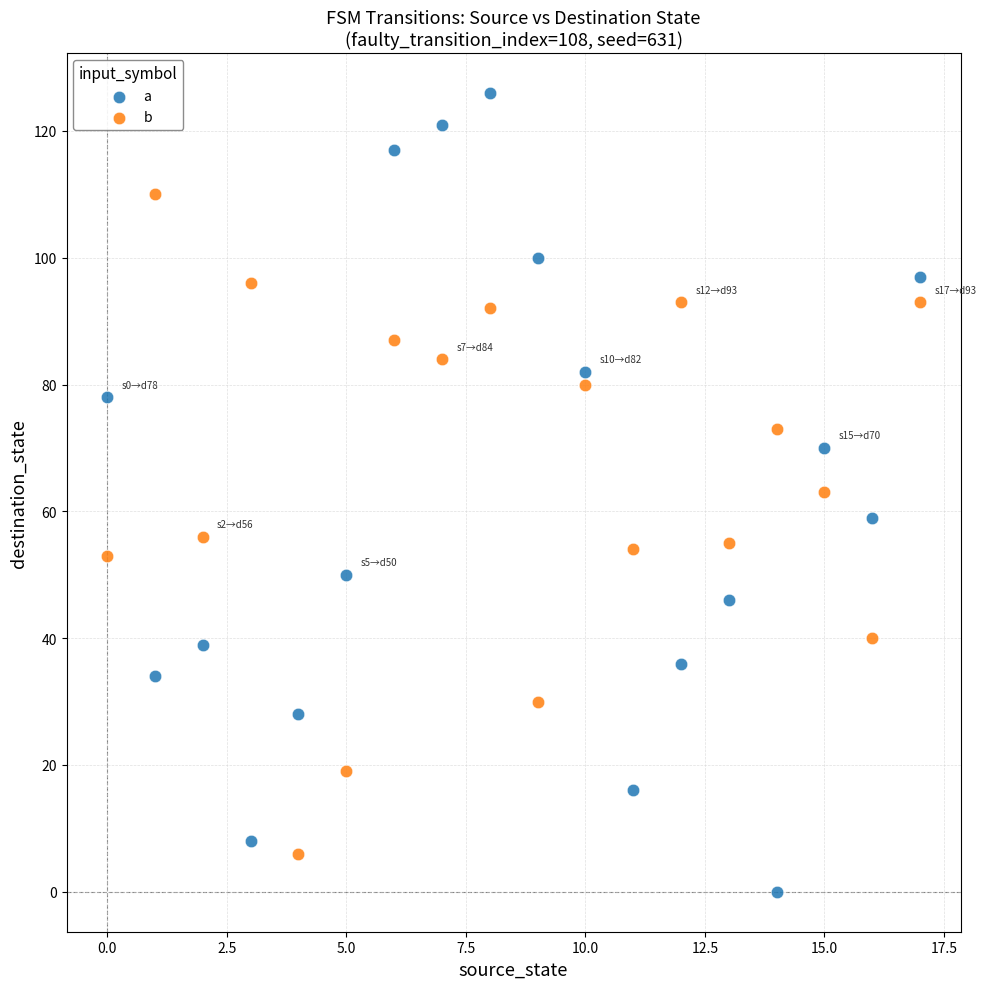

What are all the series names shown in the legend?

a, b